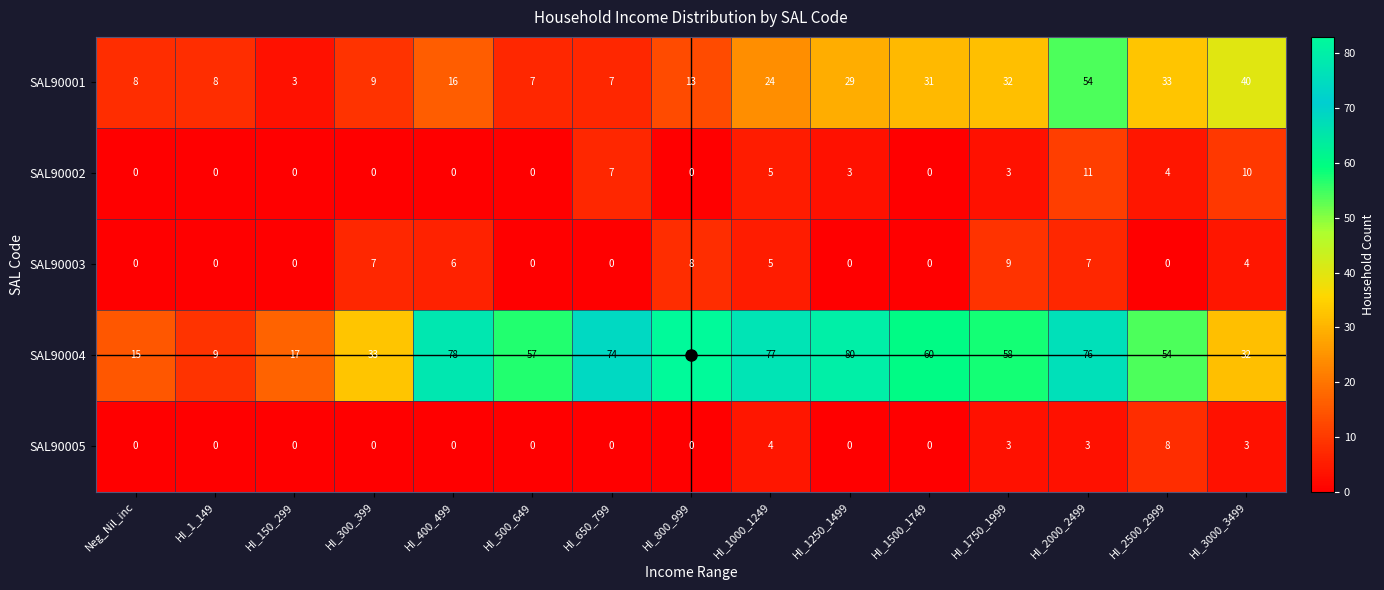

Which series changed the most between HI_800_999 and HI_2500_2999?

SAL90004